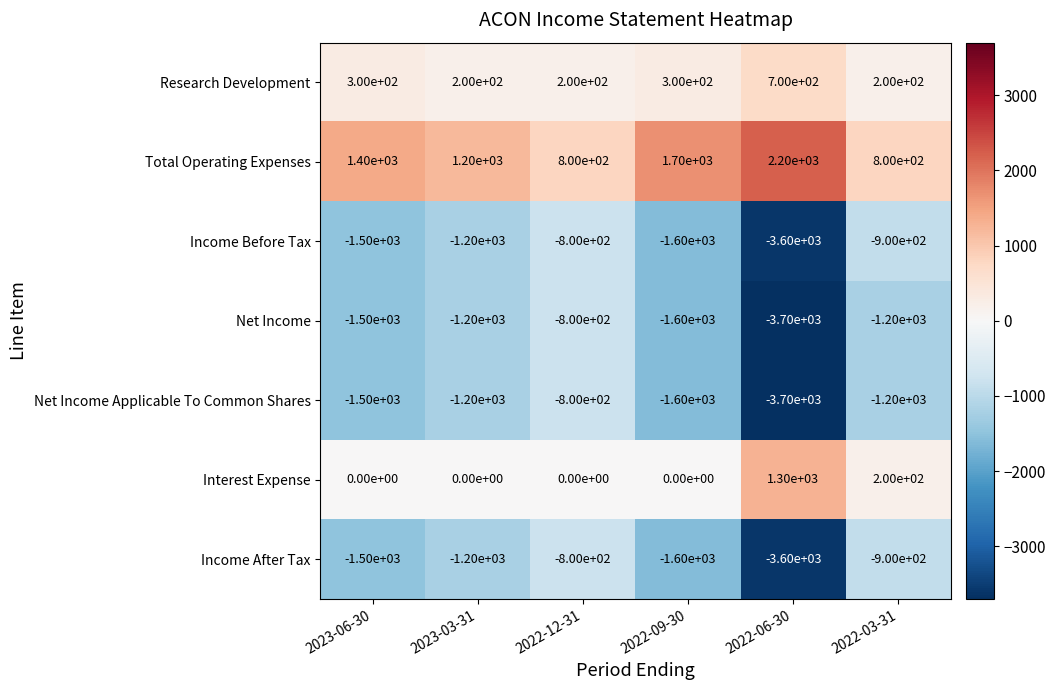

What is the spread (max minus min) of values at 2023-06-30?

2900